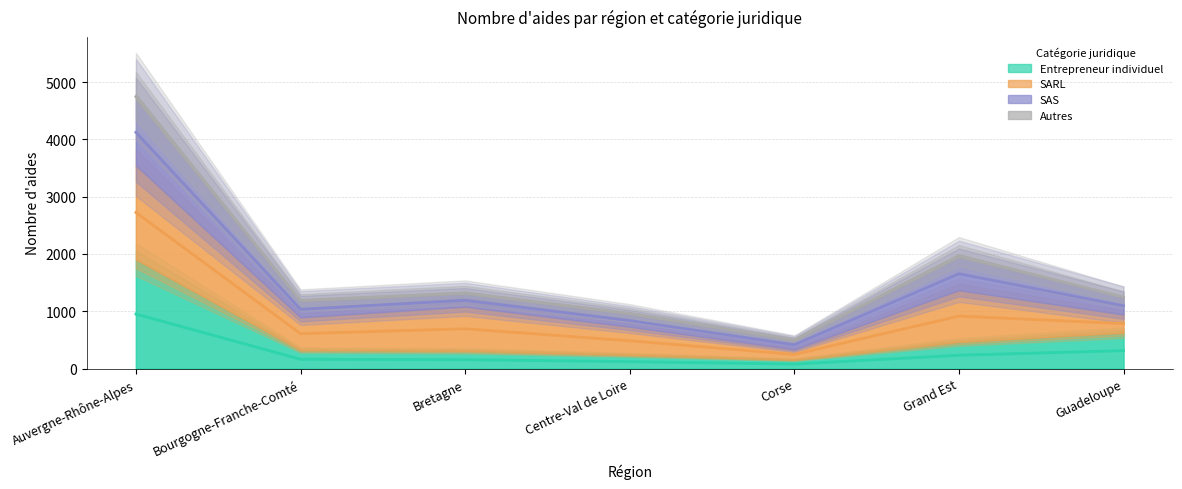

True or false: SAS and Entrepreneur individuel intersect in this chart.

False